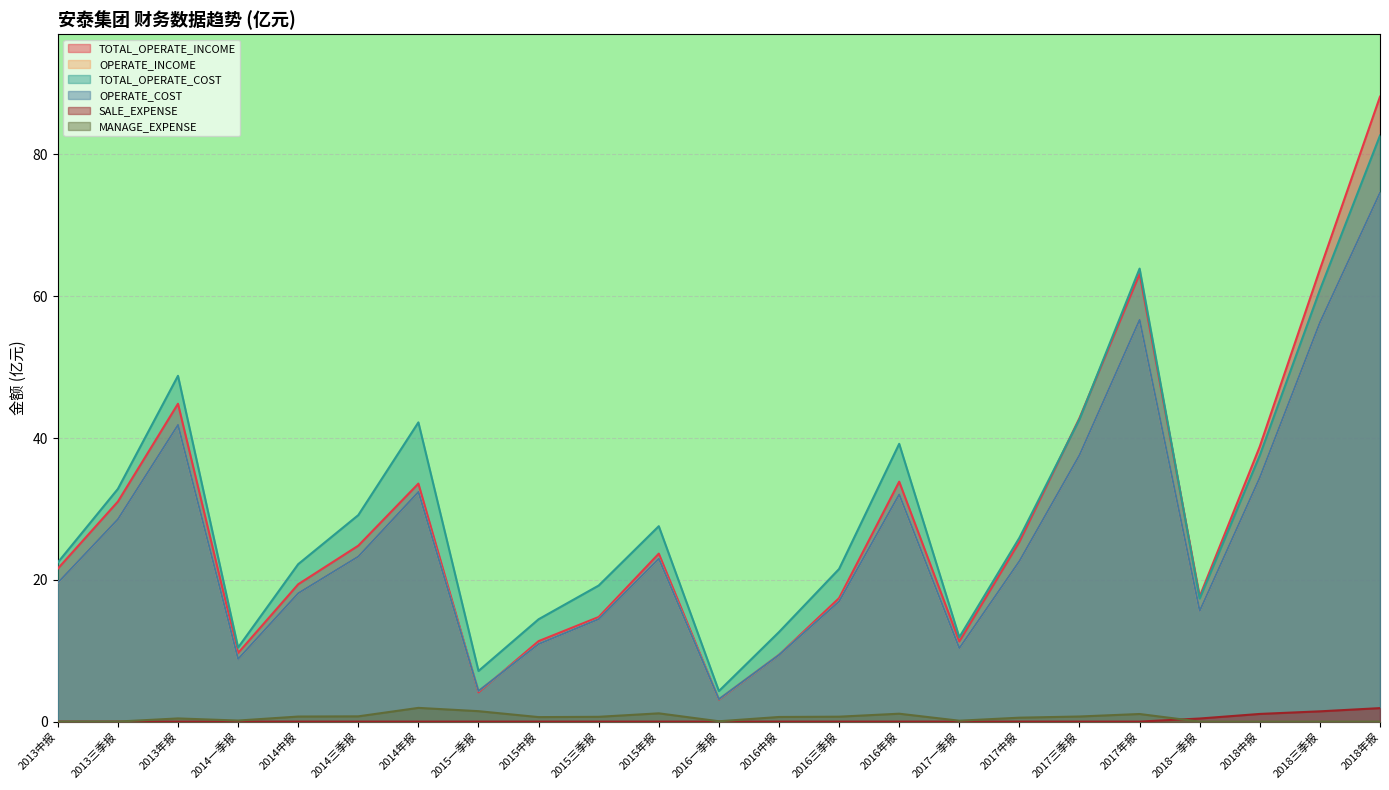

What is the value of the OPERATE_COST point at the 14th from the left?

17.0